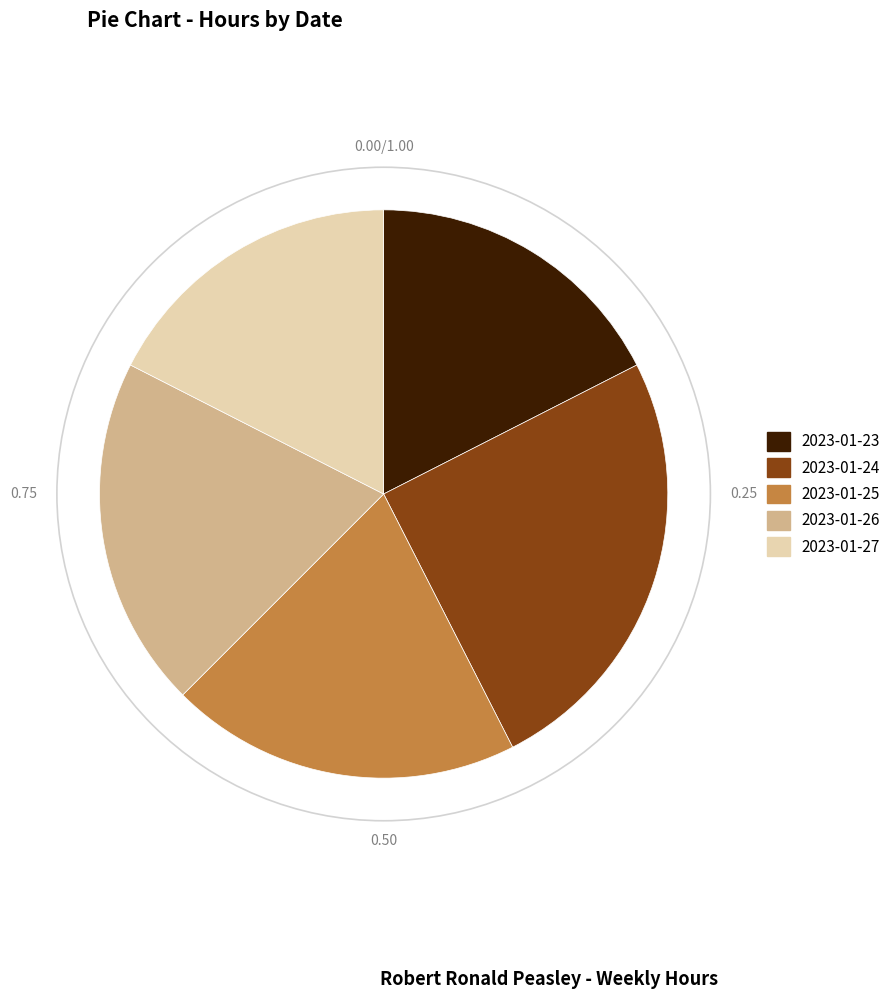

Do 2023-01-26 and 2023-01-24 together represent more than half of the pie?

No